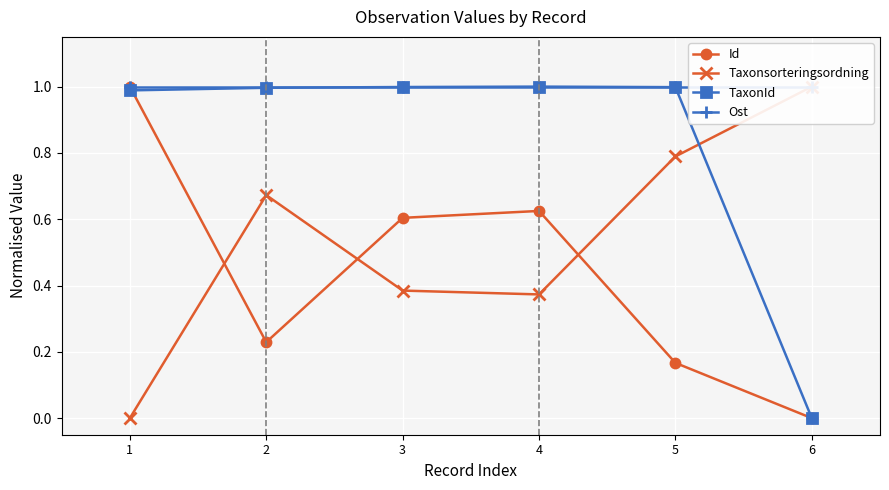

What is the value of the Id point at the 1st from the left?

1.0